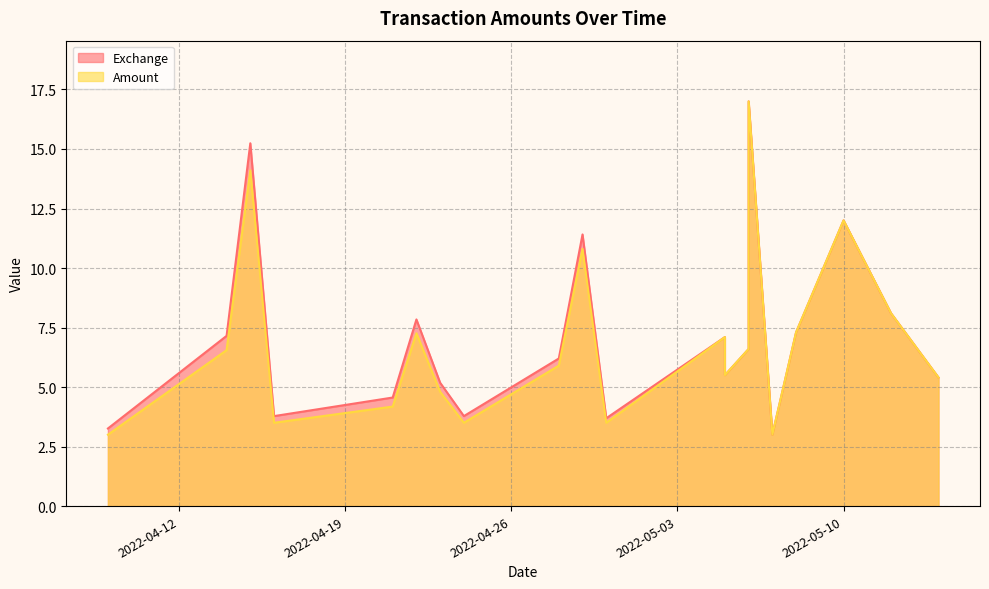

Does the chart display data point markers on the line(s)?

No